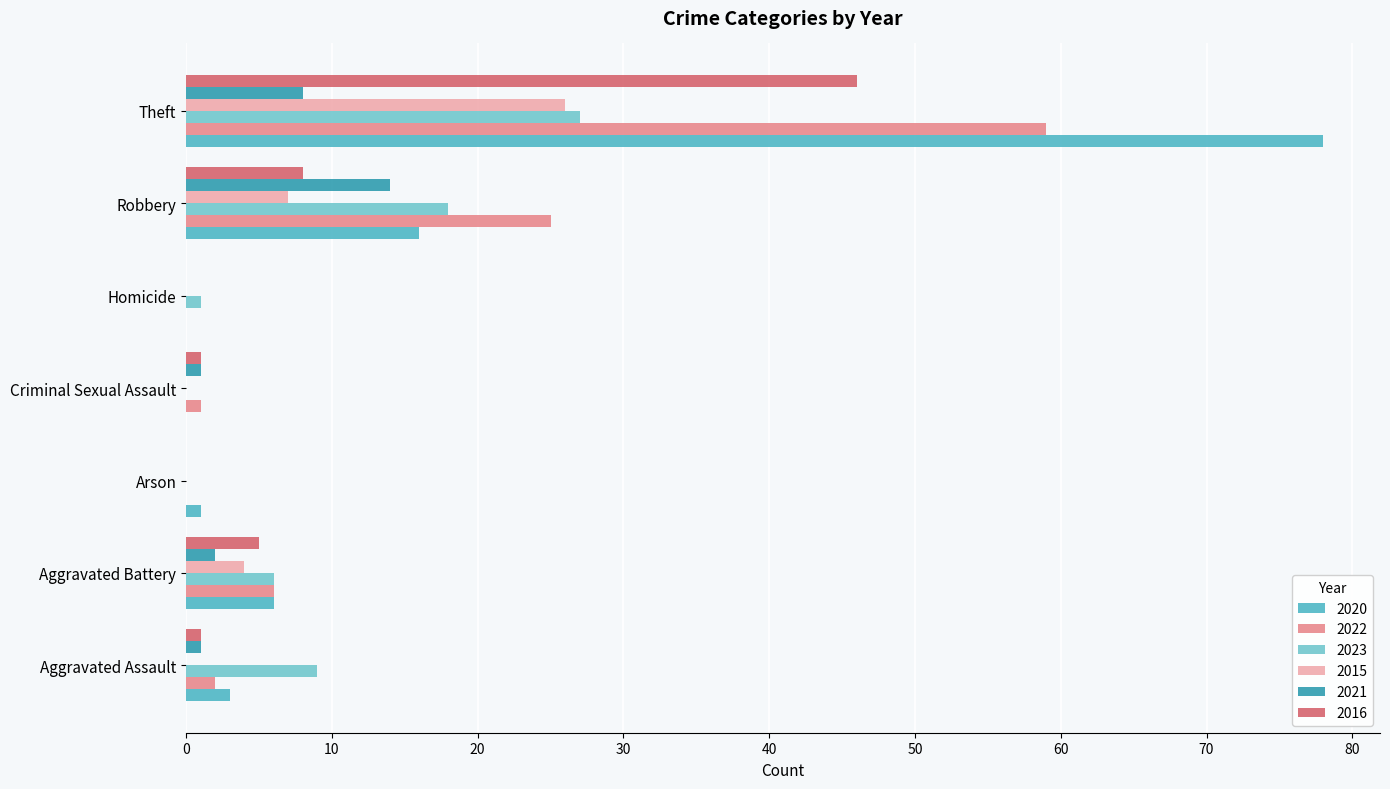

True or false: 2020 has a value of 36 at Theft.

False